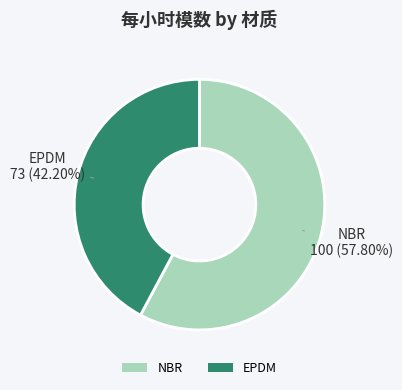

Is EPDM the majority of the pie?

No